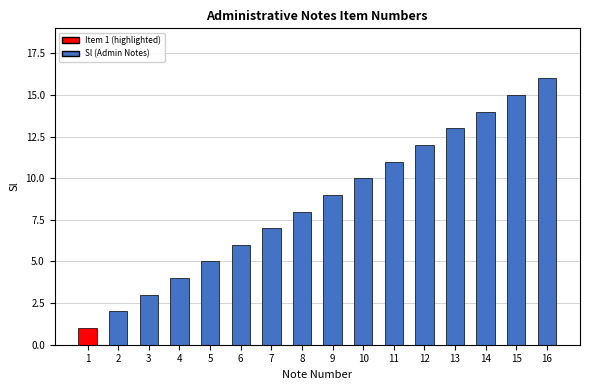

Is it true that the value at 16 is 21?

False